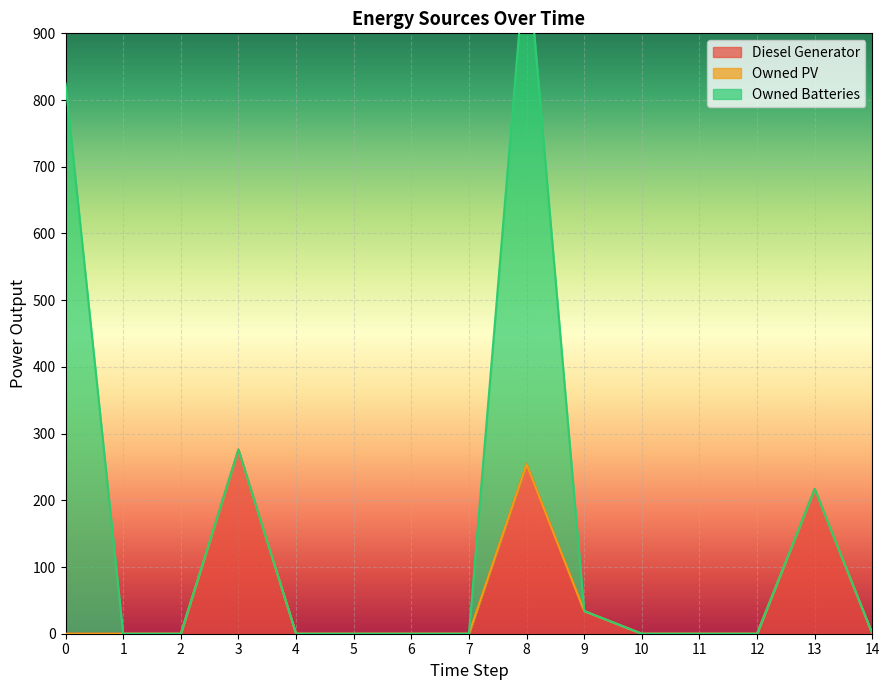

Is the value of Owned Batteries at 5 greater than the value of Diesel Generator at 11?

No